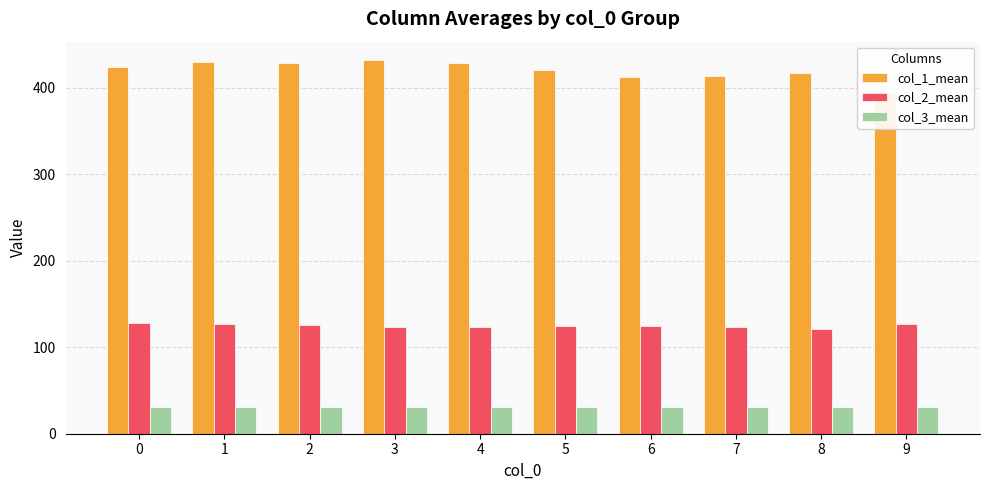

What is the difference between the highest and lowest values at 5?

389.3